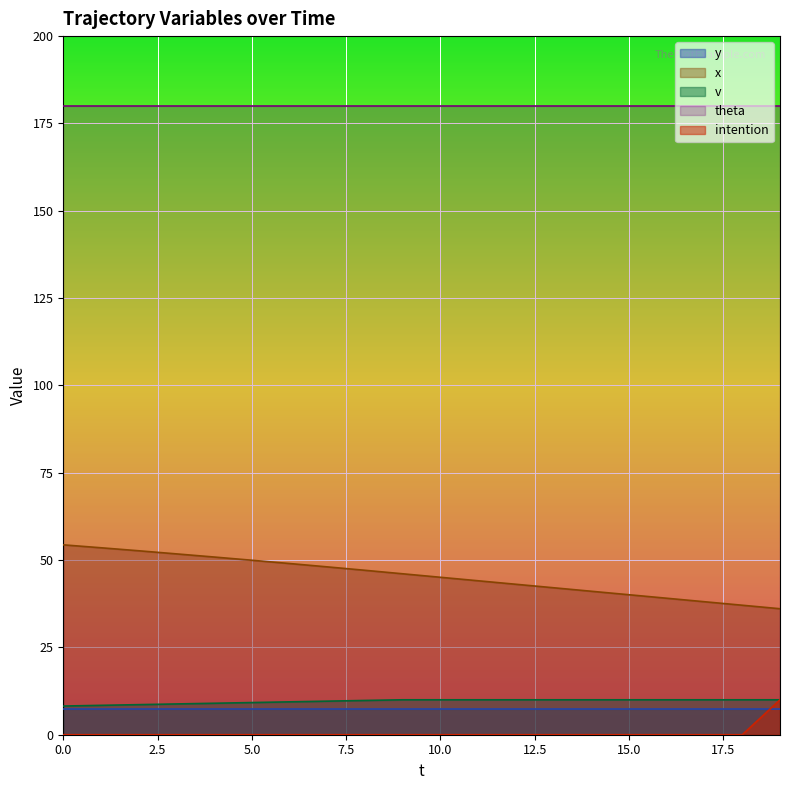

What is the sum of all x values?

909.0